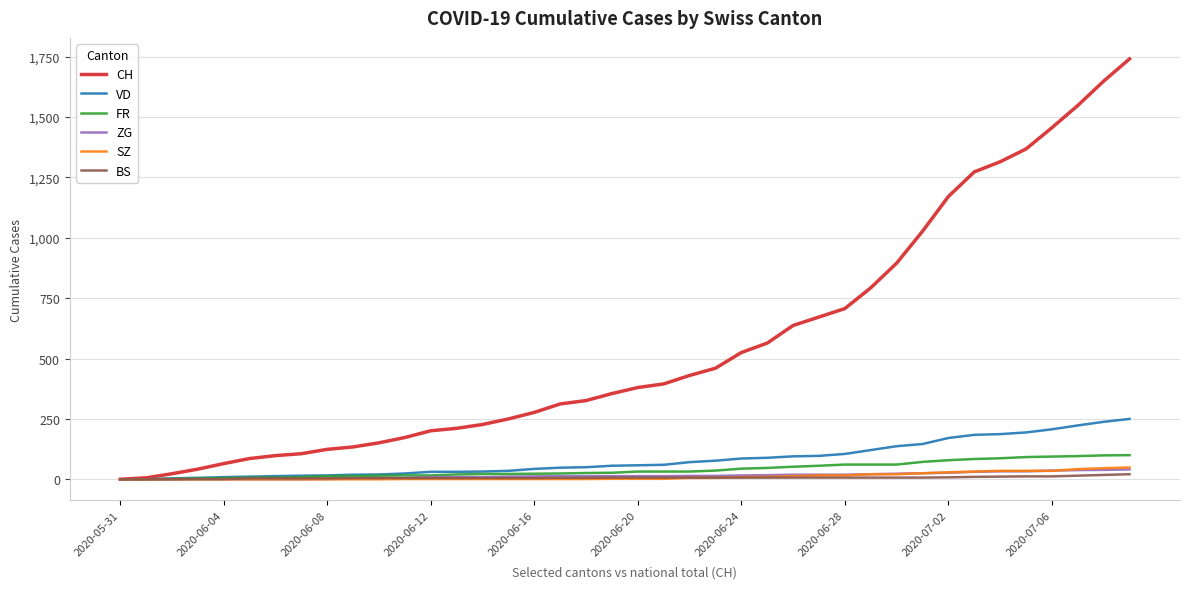

Which series has the widest spread of values?

CH